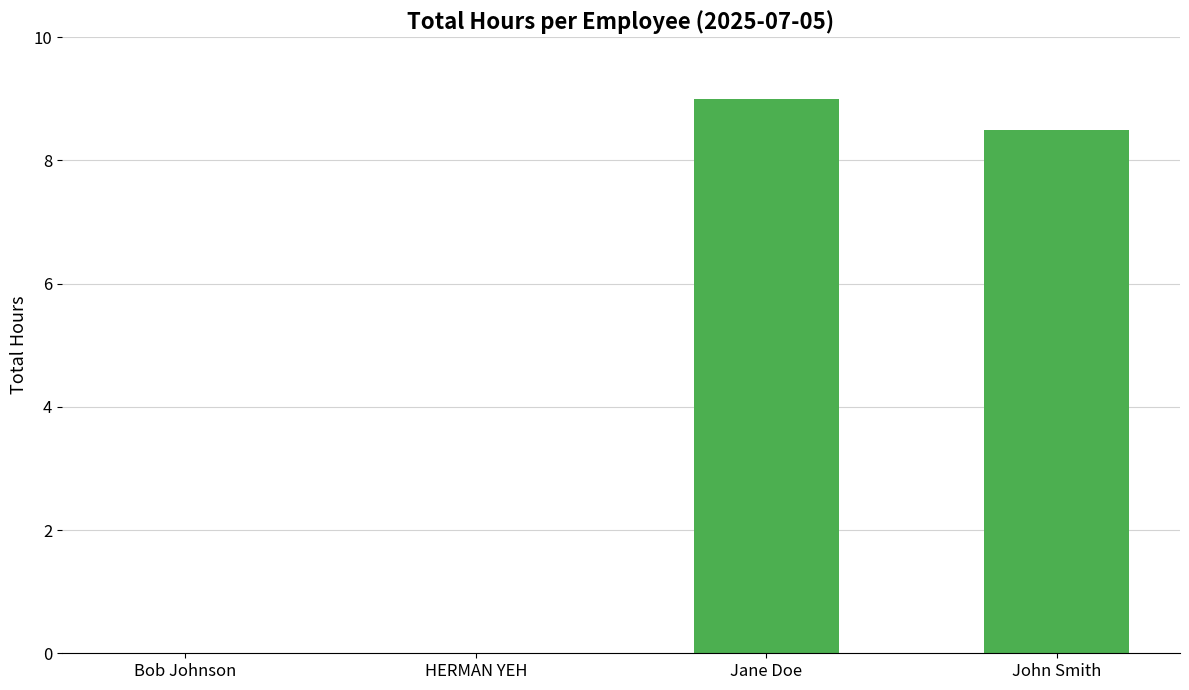

Is it true that the value at John Smith is 8.5?

True